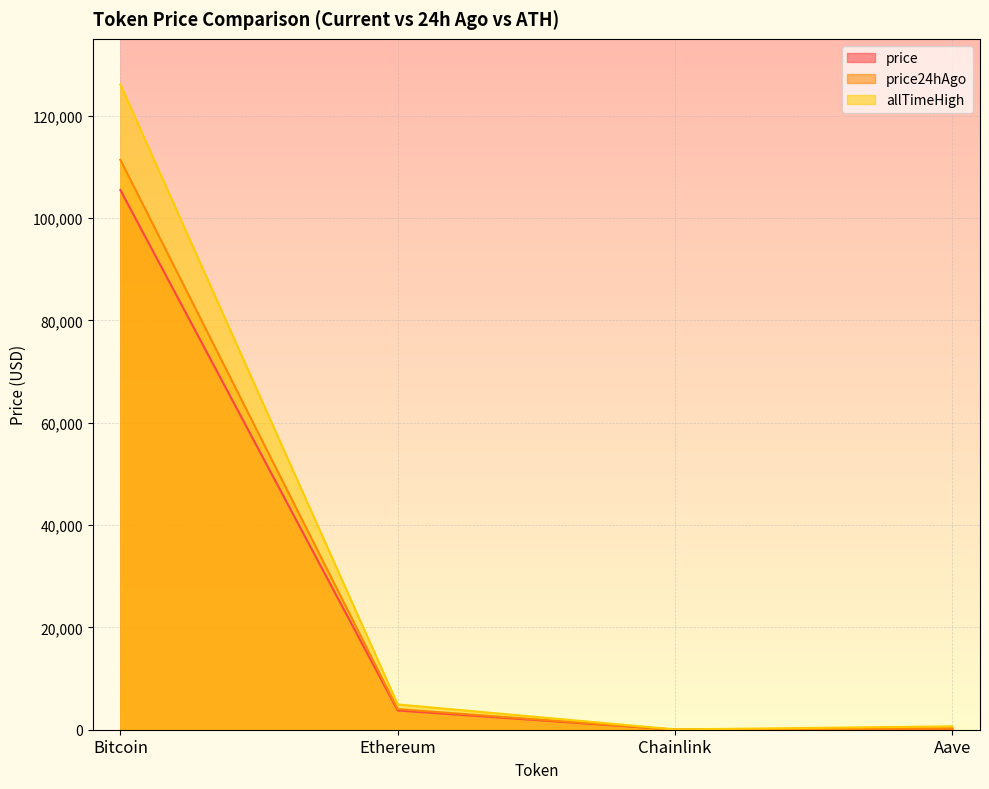

Which label corresponds to the smallest value in the chart?

Chainlink